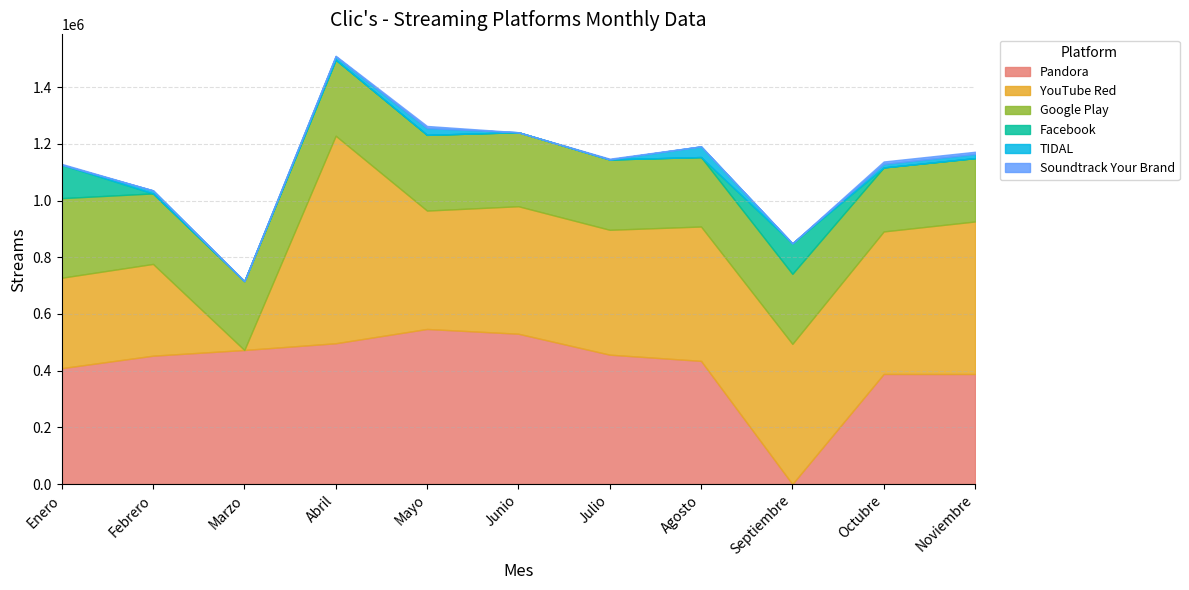

Reading right to left, list all the values displayed in this chart.

Pandora: 388257	388389	0	434534	456413	530215	547055	496606	472878	452764	408849
YouTube Red: 537868	502622	494448	473858	440395	449690	417536	731948	8	323700	318892
Google Play: 223397	225694	246921	244922	248049	260961	266990	268111	243052	248602	280674
Facebook: 0	0	107967	0	0	0	0	0	0	0	117647
TIDAL: 14512	12463	0	37810	0	0	23879	11401	0	10785	0
Soundtrack Your Brand: 7963	8509	0	0	2751	0	7509	2510	0	0	3215